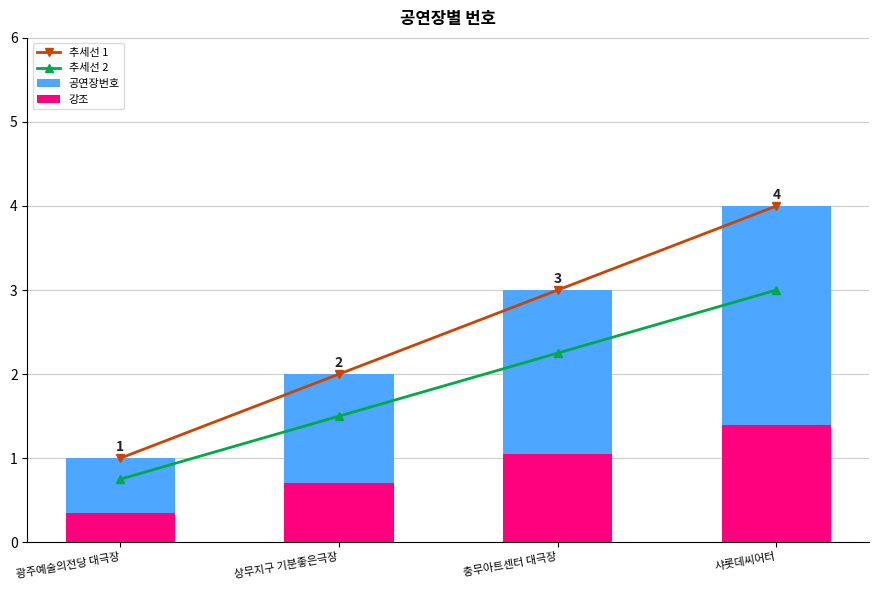

The value of 추세선 1 at 광주예술의전당 대극장 is 1.5. True or false?

False